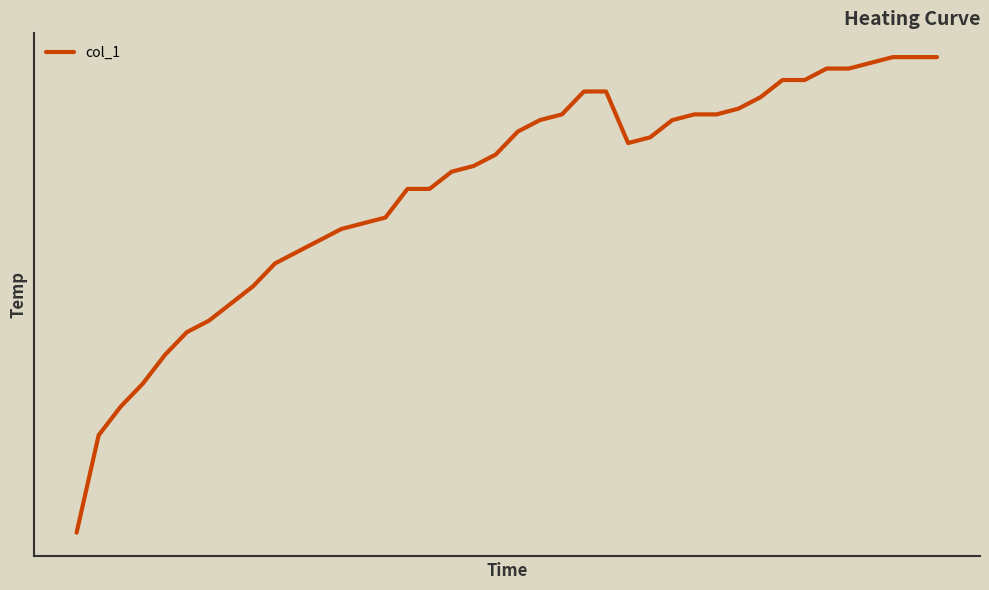

Does the chart have visible grid lines?

No